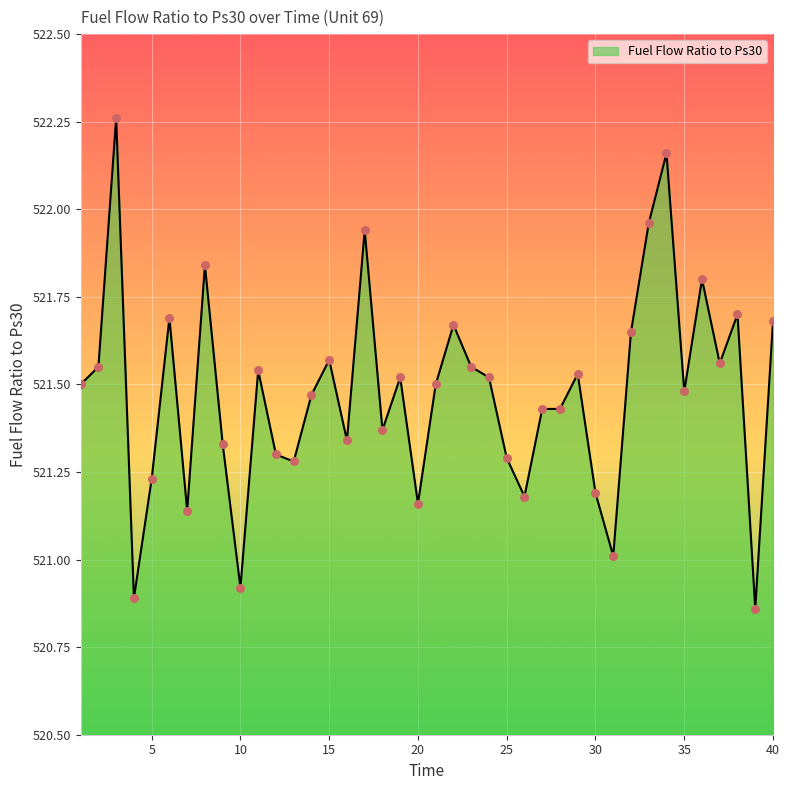

What is the difference between the maximum and minimum values?

1.4